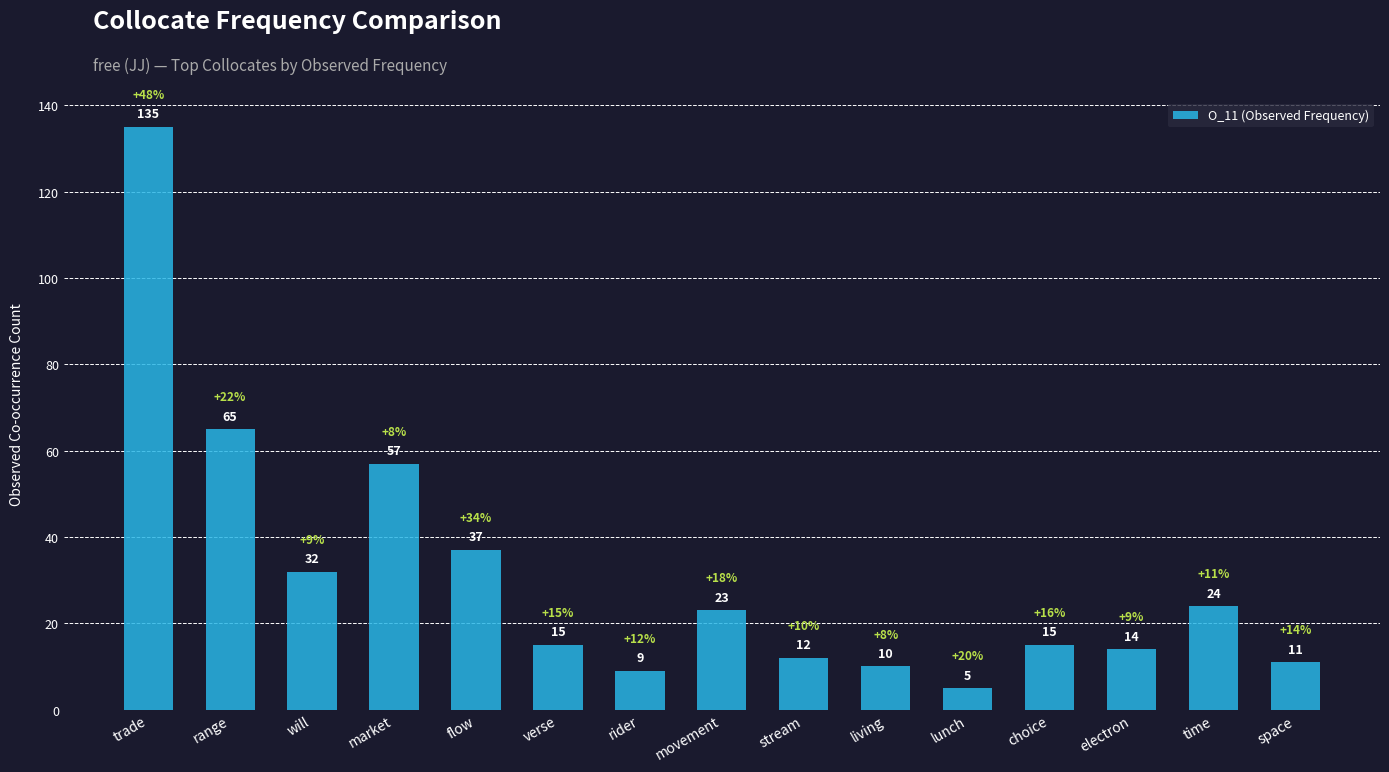

Is it true that the value at will is 13?

False